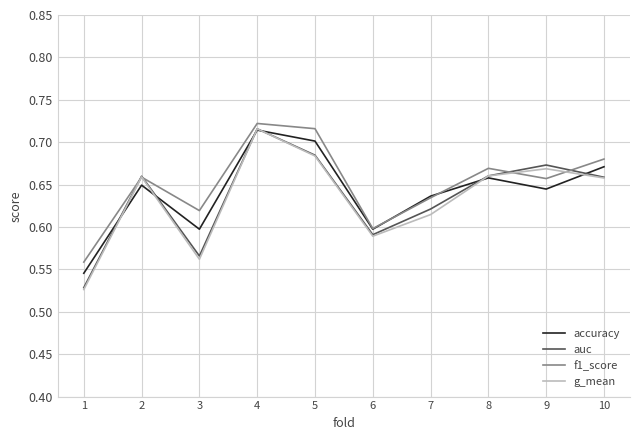

Which series has the largest range (max minus min)?

g_mean